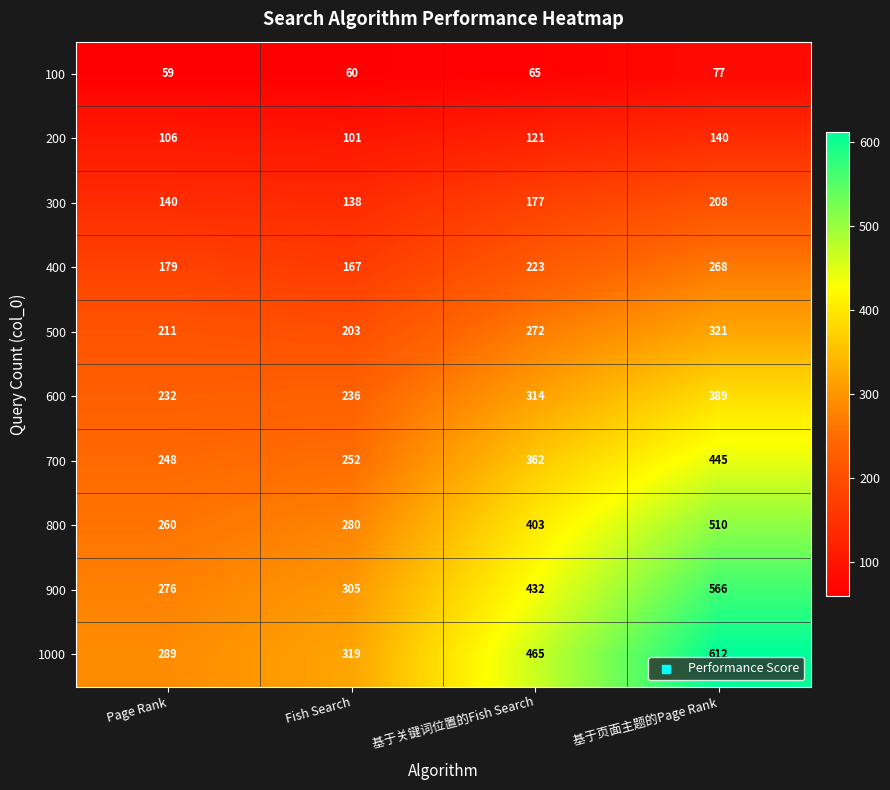

What is the total value across all series at 基于页面主题的Page Rank?

3536